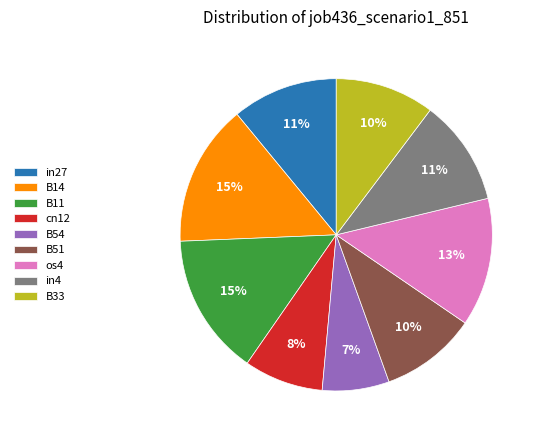

Is there a majority slice in this chart?

No